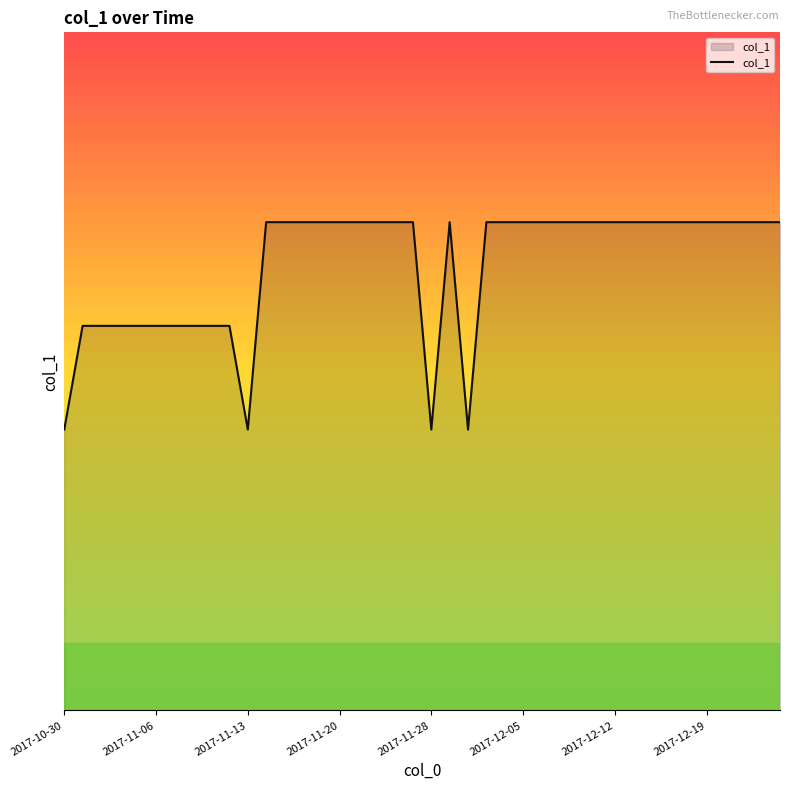

How many series are shown in this chart?

1